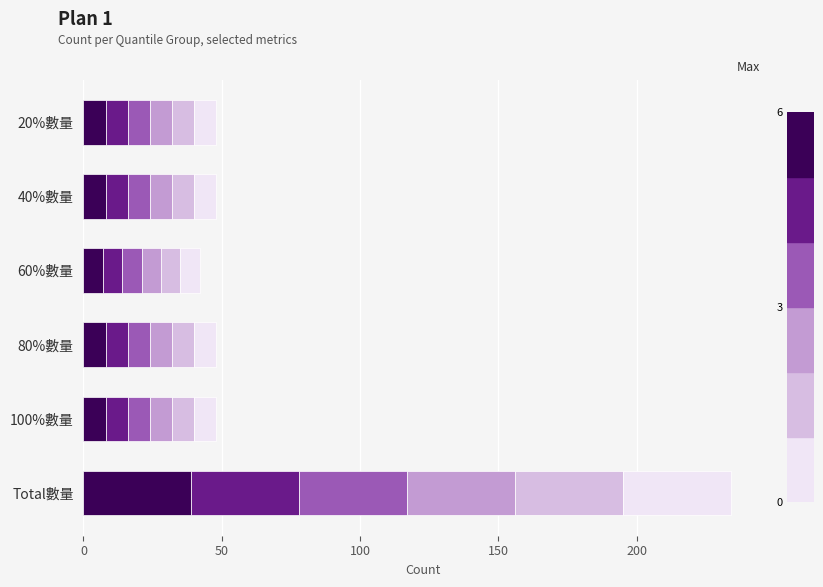

What is the total value across all series at 80%數量?

48